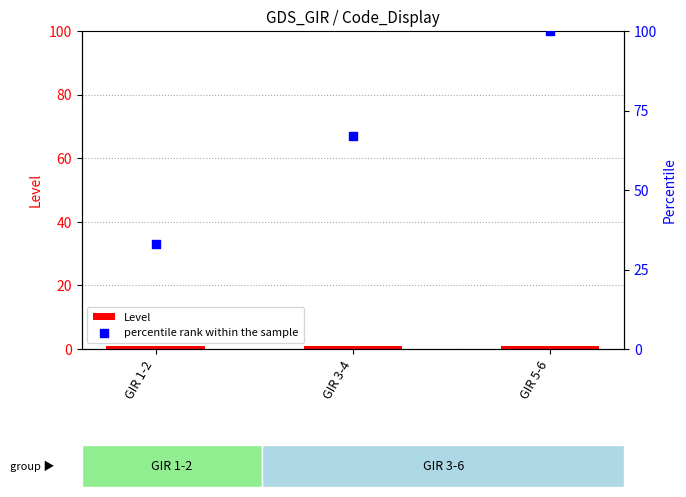

Which series contains the lowest Y value?

Level